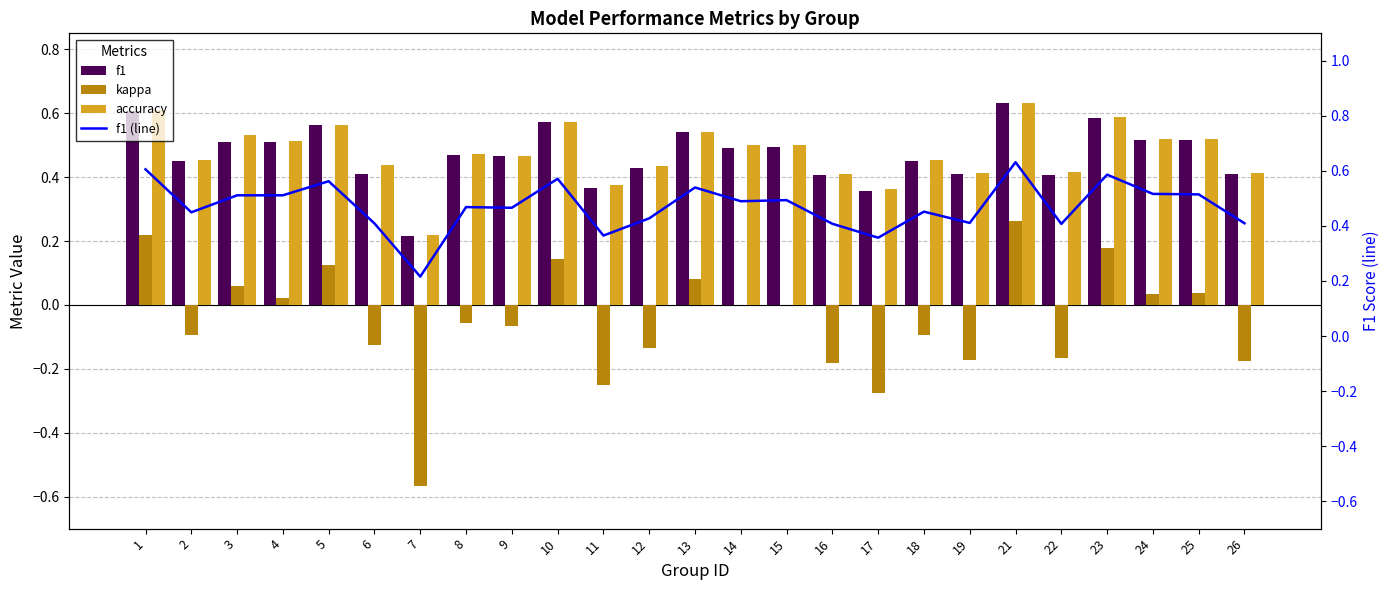

At which label does accuracy reach its peak?

21